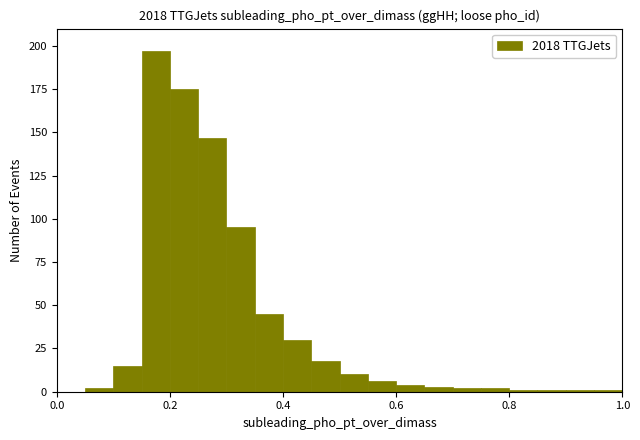

Around what value on the x-axis is the tallest bar? Give the approximate position of its centre, as read against the axis.

0.18